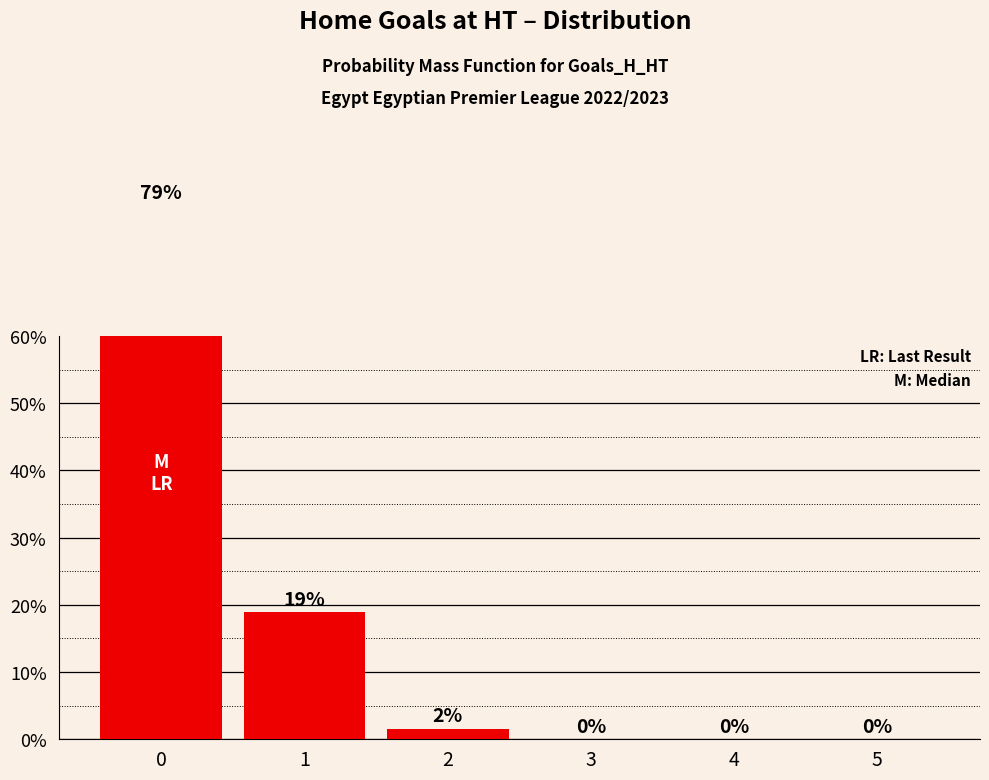

At which label is the value closest to 0?

3